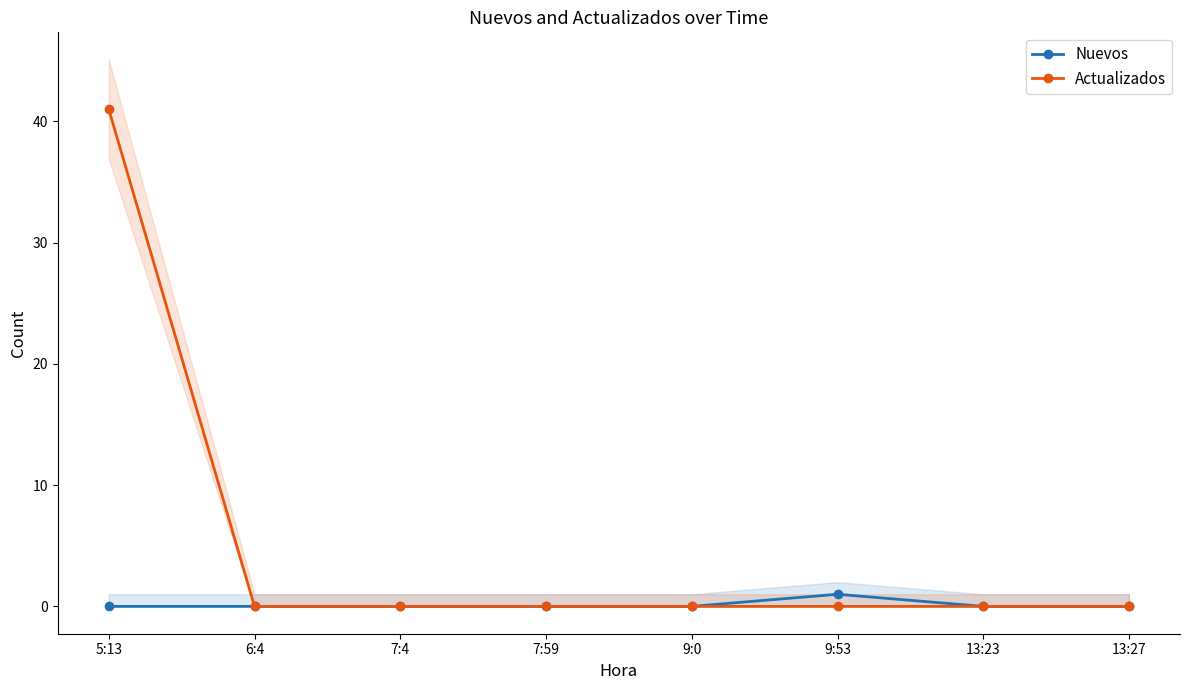

At which label does Nuevos reach its minimum?

5:13